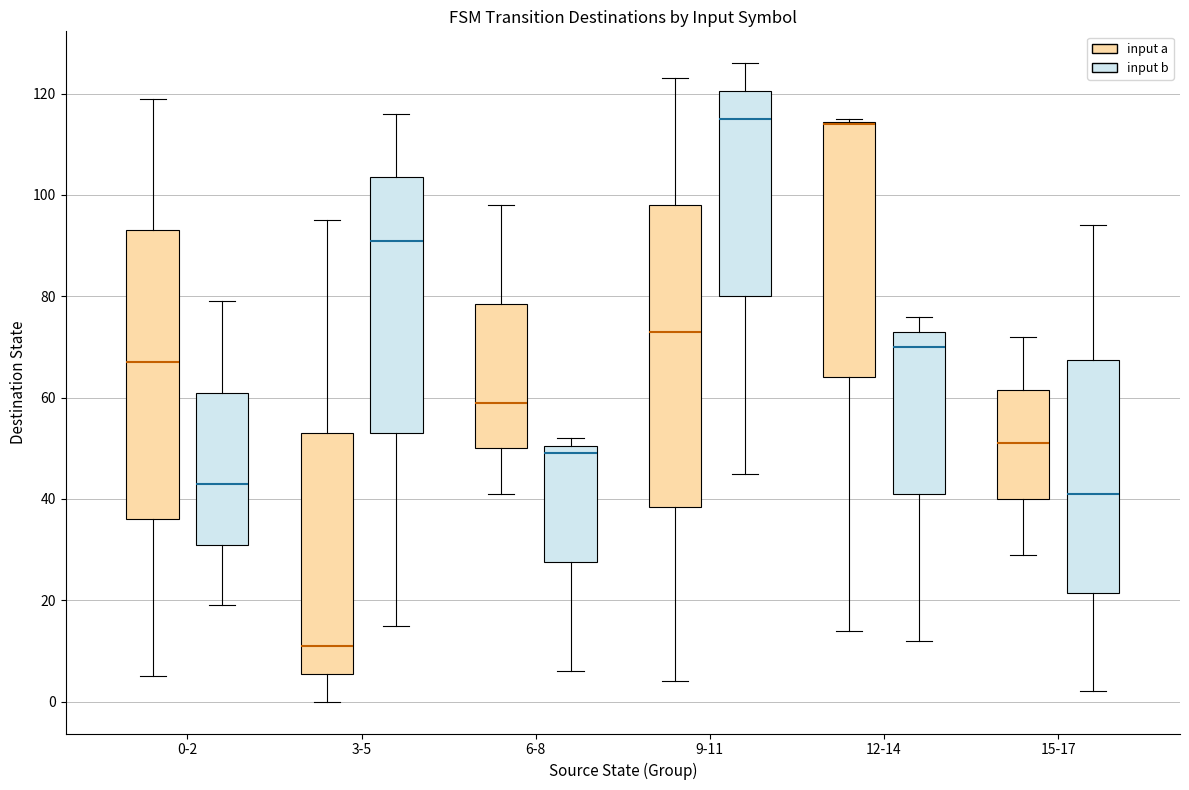

Which box is the tallest, from its lower edge to its upper edge?

9-11 (input a)